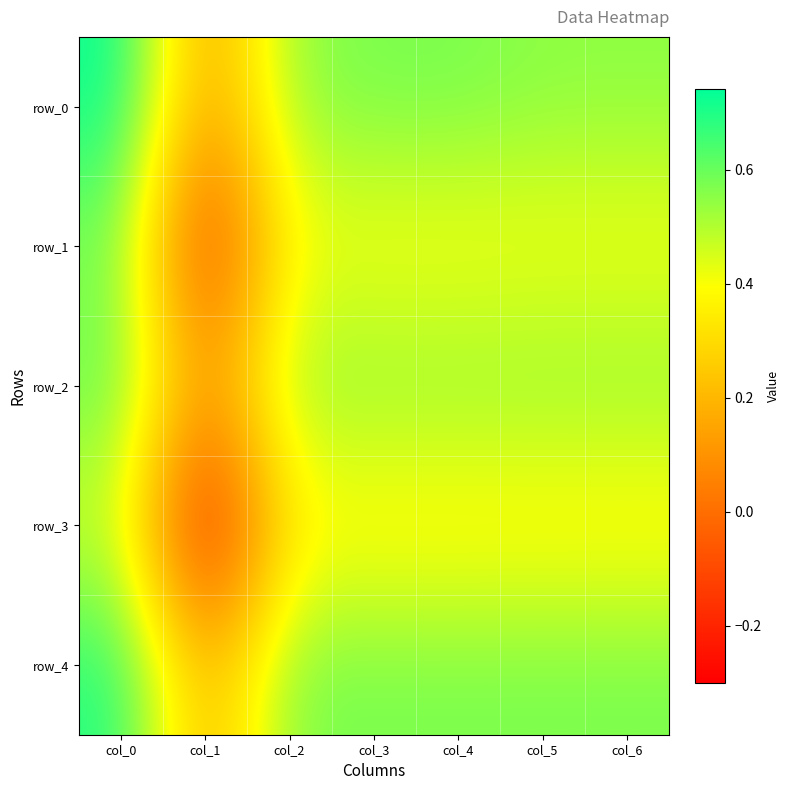

Where is row_1 nearest to the value 0?

col_1